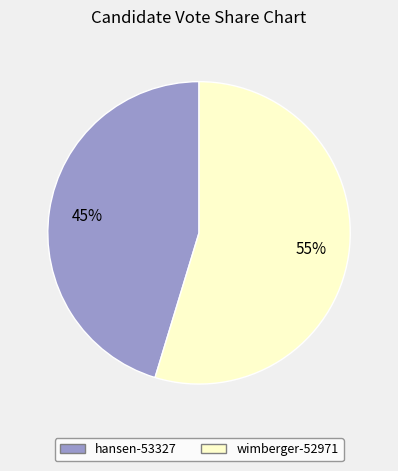

Rank the categories by value from lowest to highest.

hansen-53327, wimberger-52971